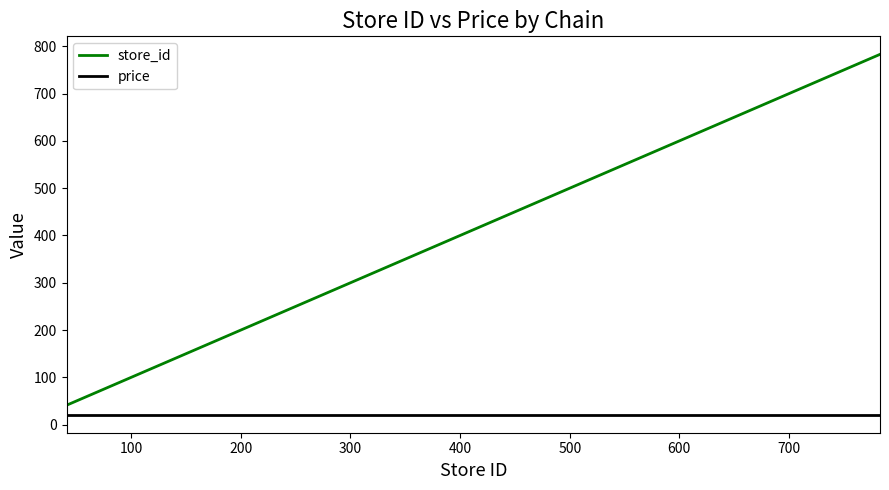

Which series has the largest range (max minus min)?

store_id